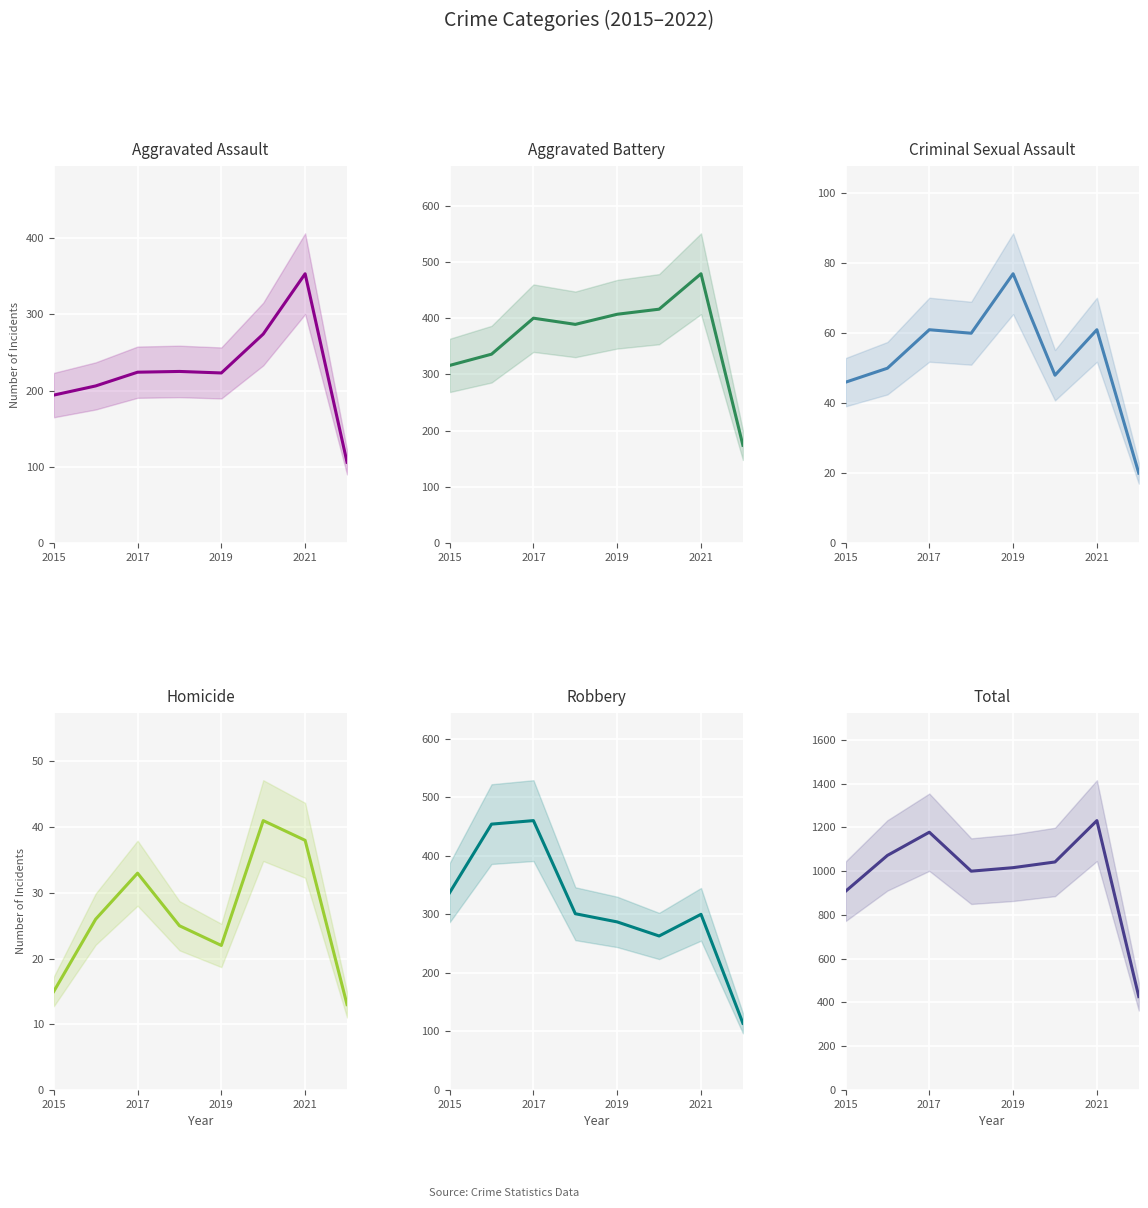

How many series are shown in this chart?

6